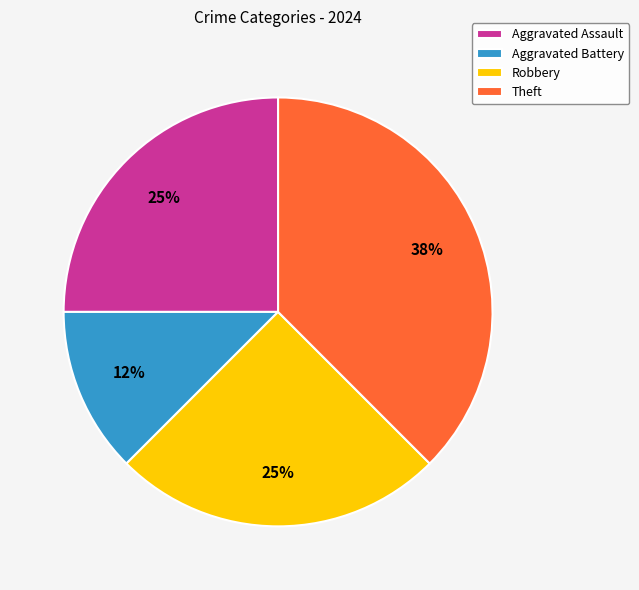

Combined, do Aggravated Assault and Theft account for over 50%?

Yes